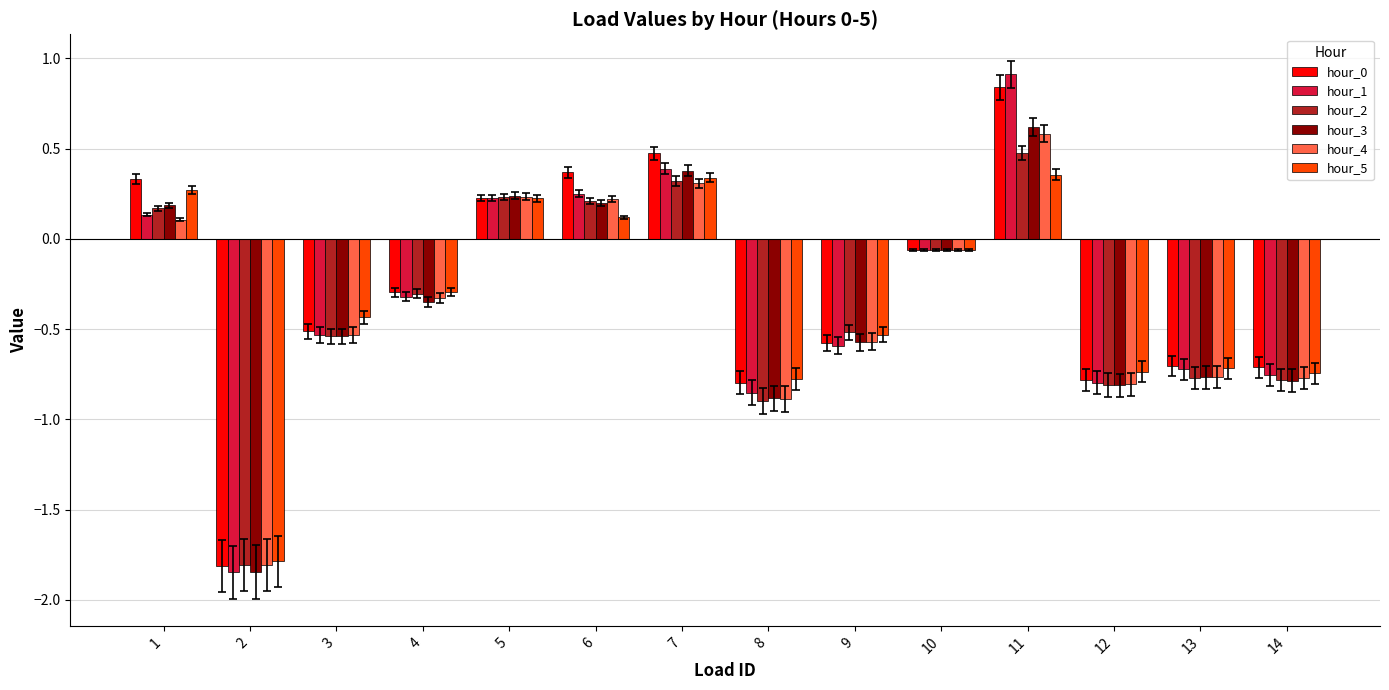

At which label does hour_0 first exceed 0?

1